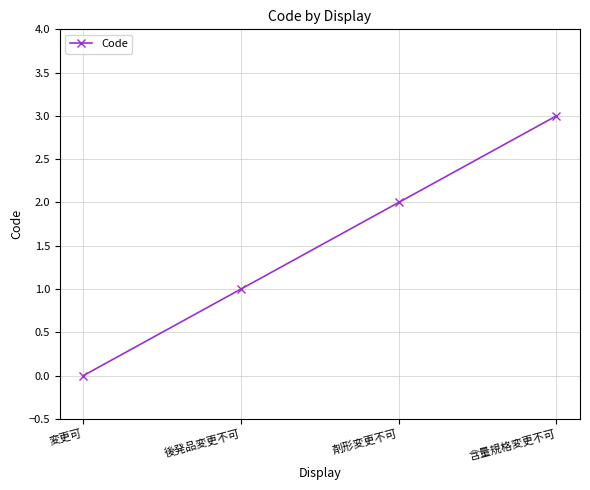

How many series are shown in this chart?

1